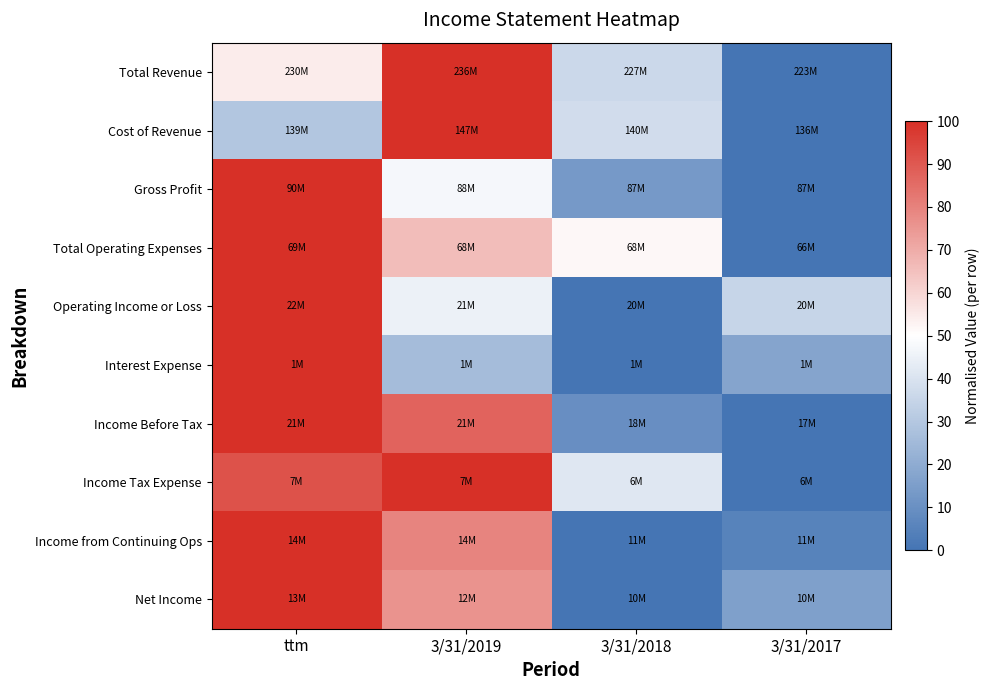

Reading right to left, transcribe all the data shown in this chart.

Total Revenue: 3/31/2017=0.0	3/31/2018=36.3	3/31/2019=100.0	ttm=54.3
Cost of Revenue: 3/31/2017=0.0	3/31/2018=37.5	3/31/2019=100.0	ttm=29.4
Gross Profit: 3/31/2017=0.0	3/31/2018=13.4	3/31/2019=47.5	ttm=100.0
Total Operating Expenses: 3/31/2017=0.0	3/31/2018=51.9	3/31/2019=65.9	ttm=100.0
Operating Income or Loss: 3/31/2017=35.1	3/31/2018=0.0	3/31/2019=45.0	ttm=100.0
Interest Expense: 3/31/2017=17.2	3/31/2018=0.0	3/31/2019=25.8	ttm=100.0
Income Before Tax: 3/31/2017=0.0	3/31/2018=9.7	3/31/2019=87.4	ttm=100.0
Income Tax Expense: 3/31/2017=0.0	3/31/2018=41.8	3/31/2019=100.0	ttm=91.7
Income from Continuing Ops: 3/31/2017=5.4	3/31/2018=0.0	3/31/2019=79.4	ttm=100.0
Net Income: 3/31/2017=15.7	3/31/2018=0.0	3/31/2019=76.0	ttm=100.0